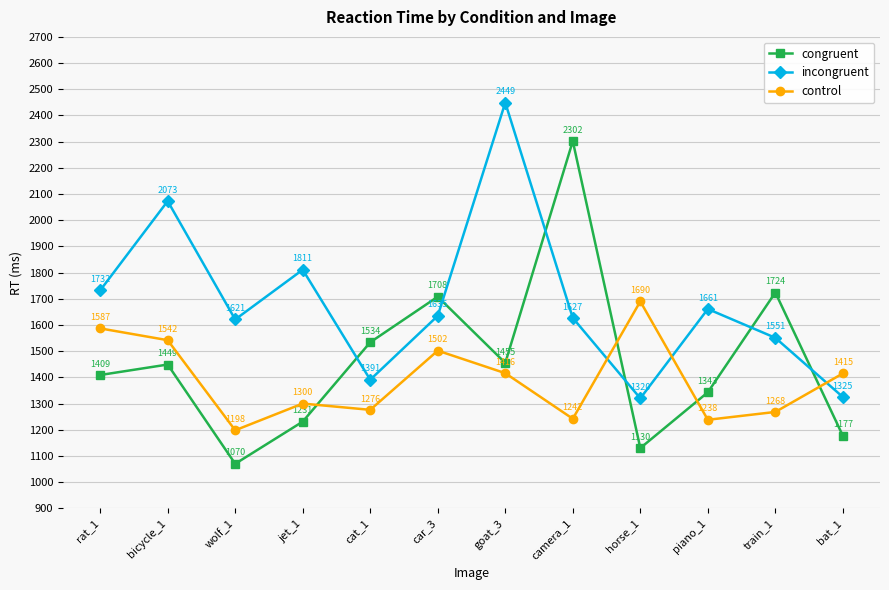

Reading left to right, extract all data points from this chart.

congruent: 1409	1449	1070	1231	1534	1708	1455	2302	1130	1343	1724	1177
incongruent: 1732	2073	1621	1811	1391	1635	2449	1627	1320	1661	1551	1325
control: 1587	1542	1198	1300	1276	1502	1416	1242	1690	1238	1268	1415